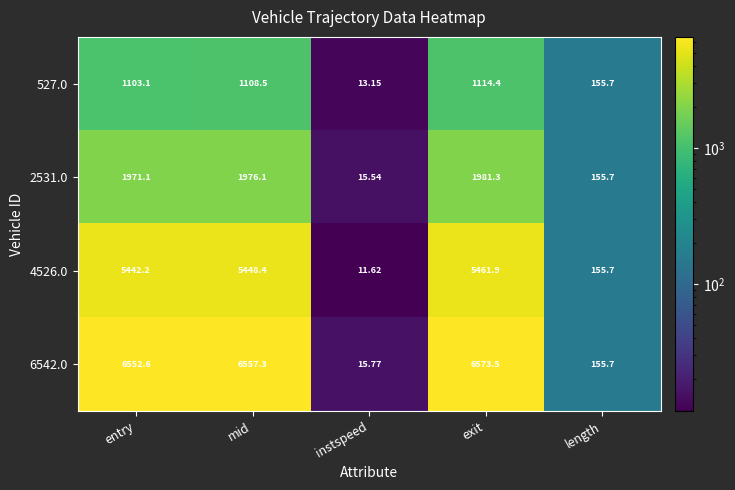

List the series in order of their overall mean, highest first.

6542.0, 4526.0, 2531.0, 527.0